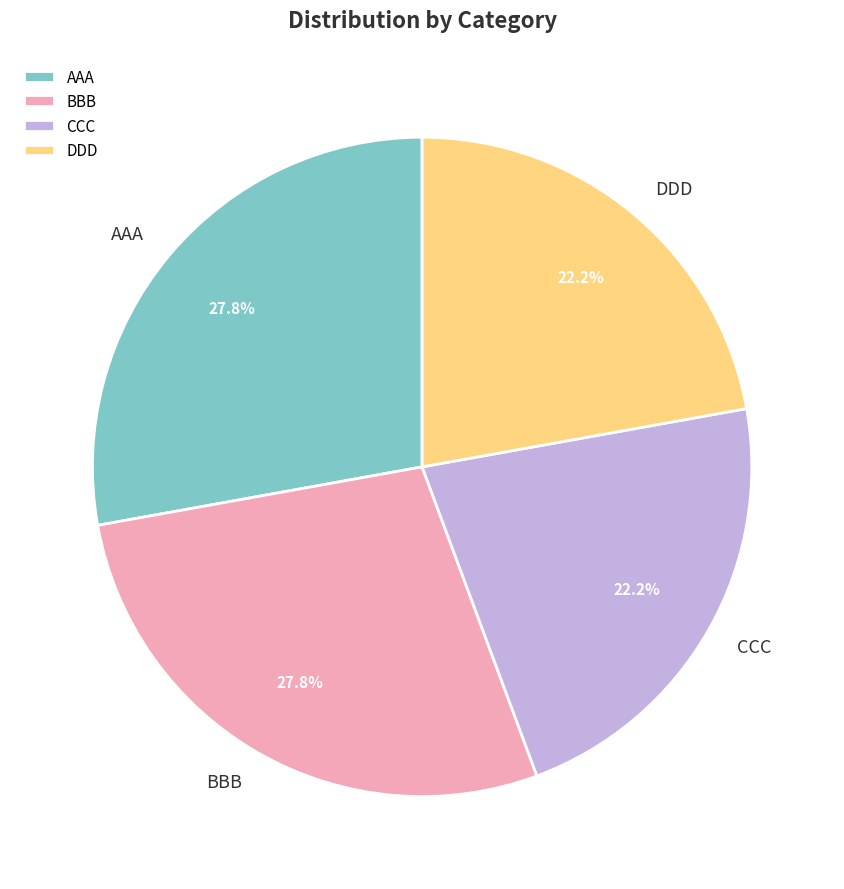

Is CCC the majority of the pie?

No